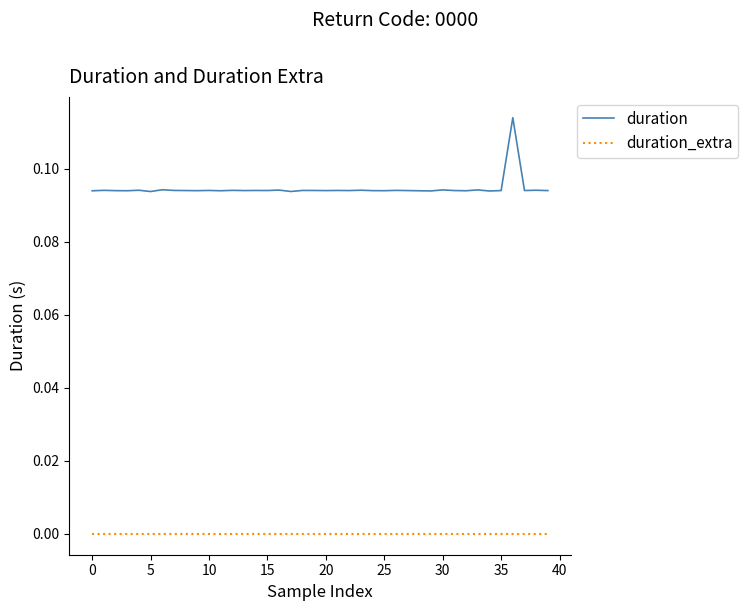

Which series has the largest total across all categories?

duration